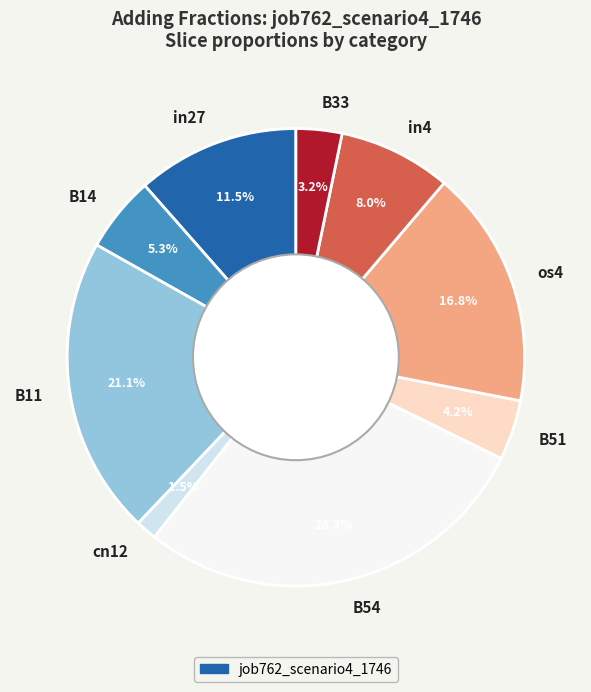

What is the smallest slice in the pie chart?

cn12